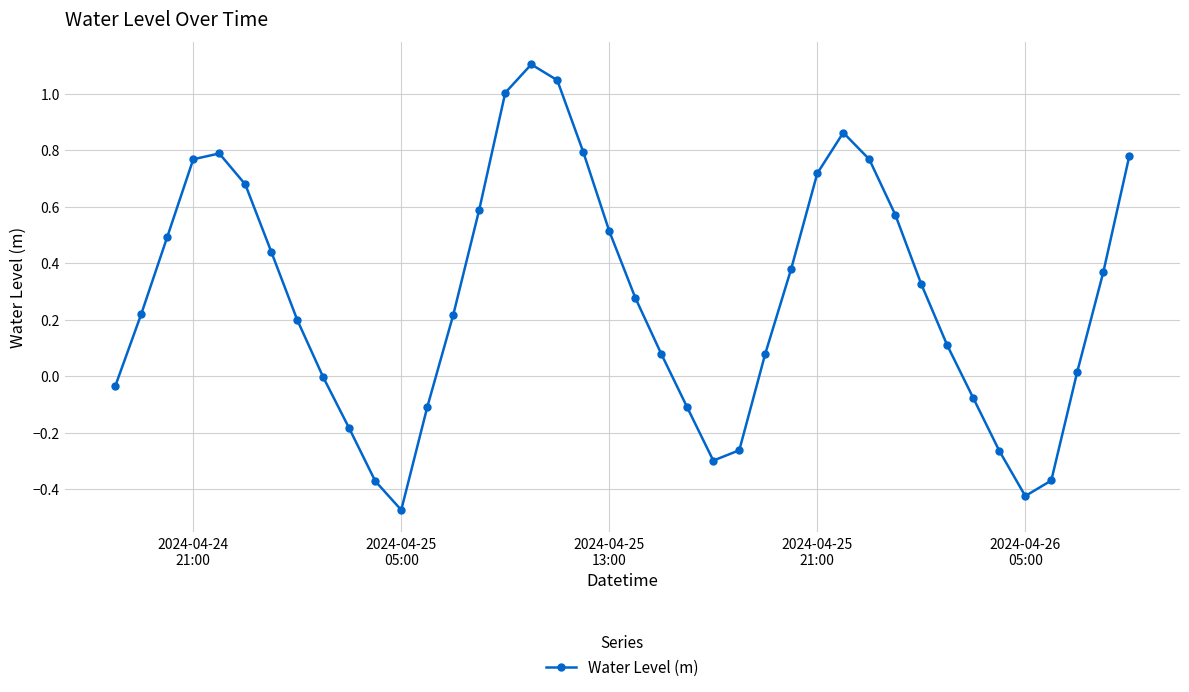

How many series are shown in this chart?

1